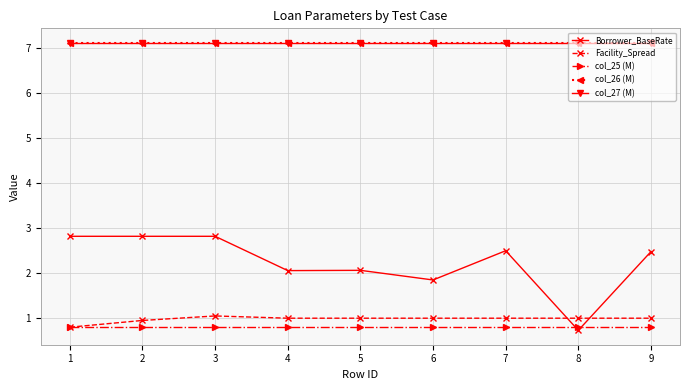

True or false: col_27 (M) and Facility_Spread intersect in this chart.

False